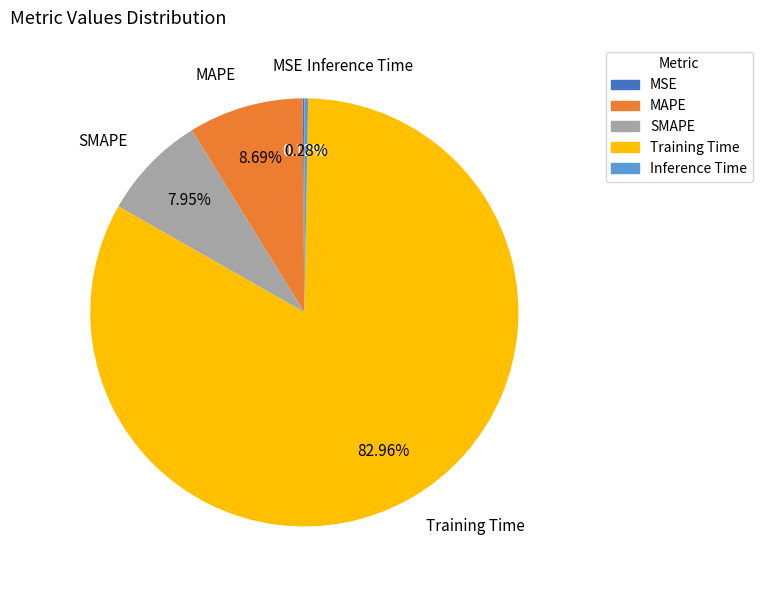

Between Inference Time and SMAPE, which is larger?

SMAPE